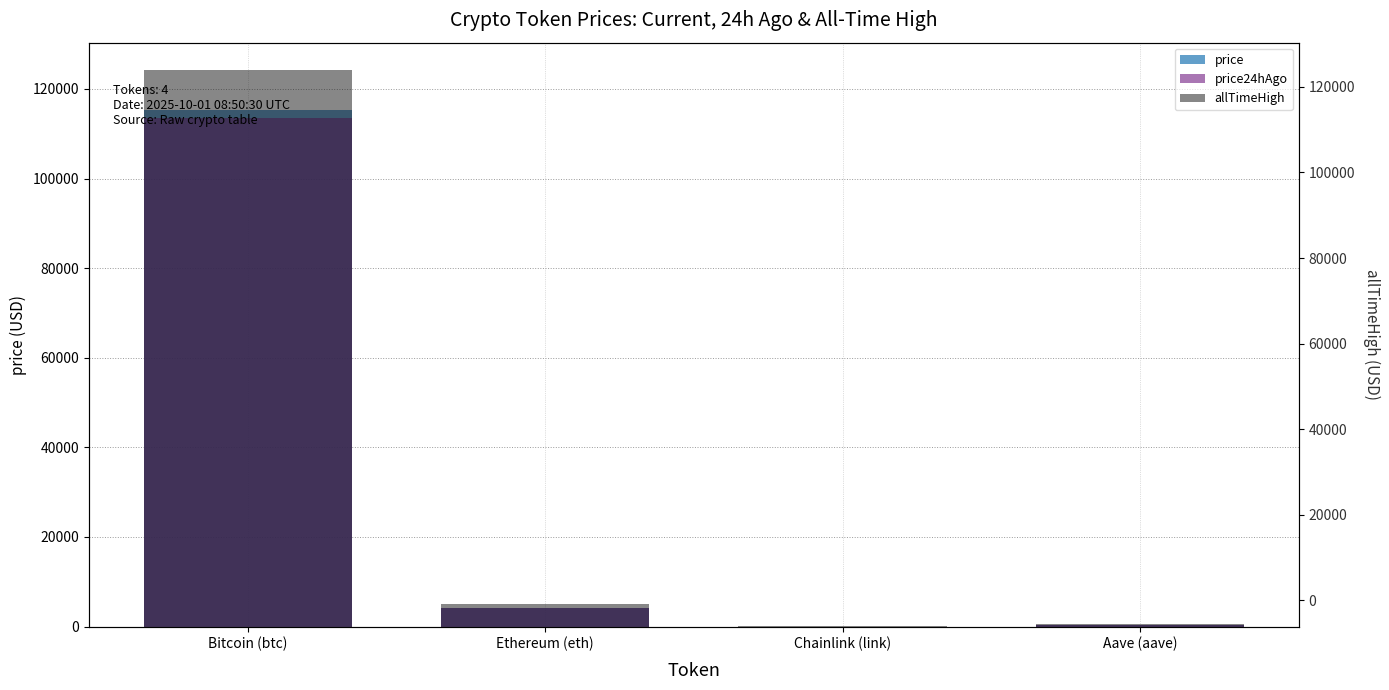

What is the average value of the price24hAgo series?

29487.4